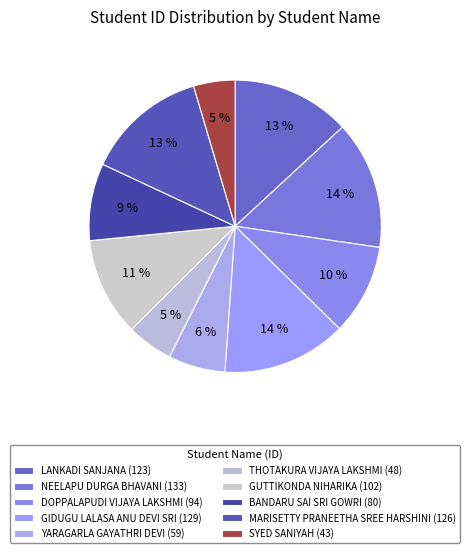

Which category has the smallest portion of the pie?

SYED SANIYAH